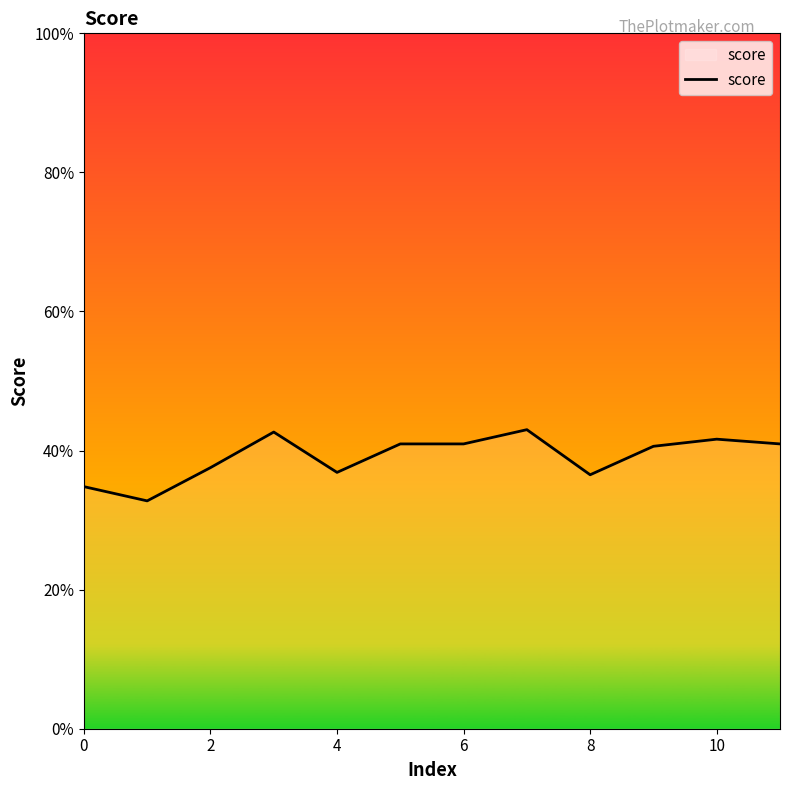

Does the chart have visible grid lines?

No